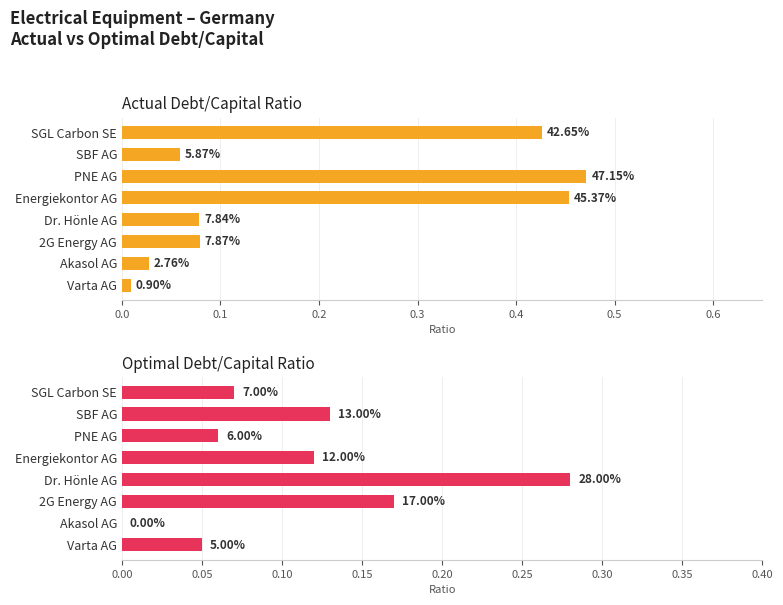

Which series has the widest spread of values?

actual_debt_capital